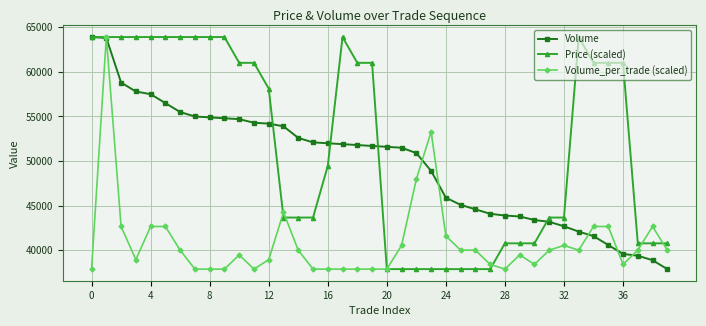

Which series has the largest total across all categories?

Price (scaled)